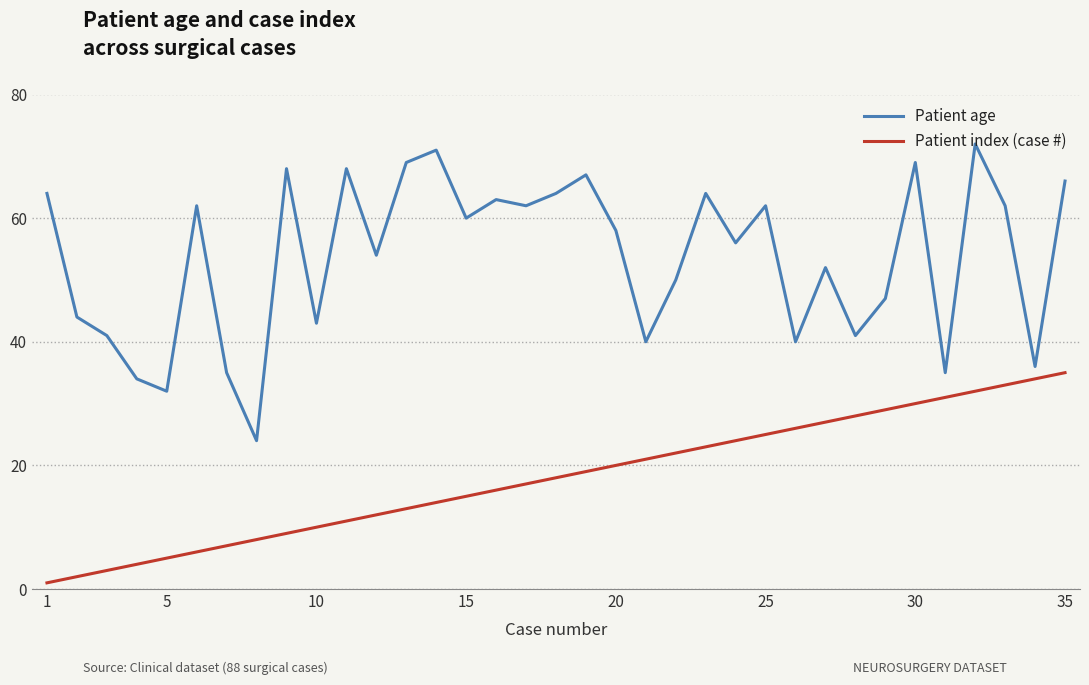

True or false: Patient age and Patient index (case #) intersect in this chart.

False